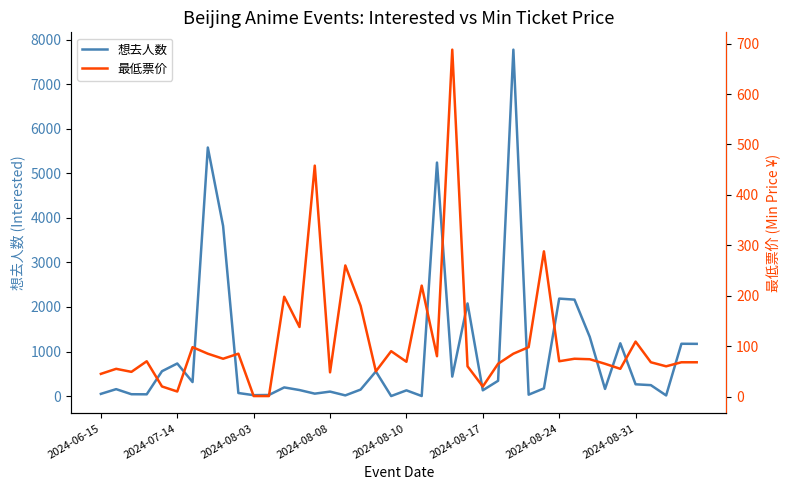

How many values in the 想去人数 series exceed 194?

19